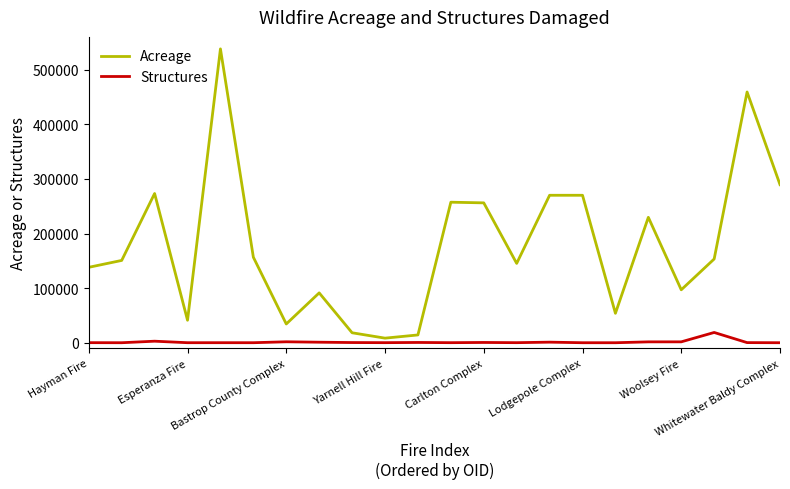

What is the highest value of the Structures series?

18804